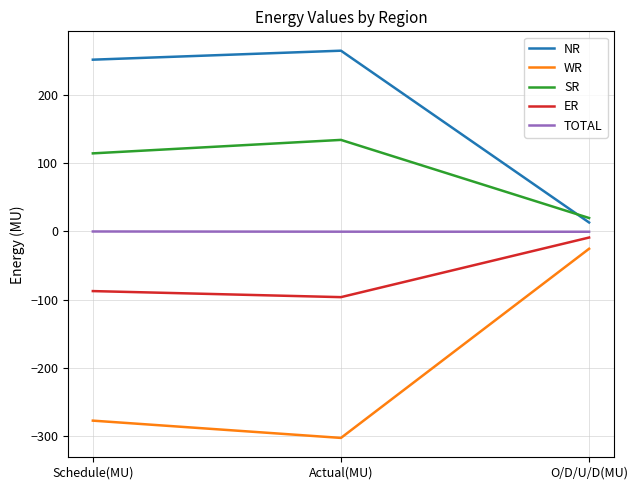

How many series are shown in this chart?

5